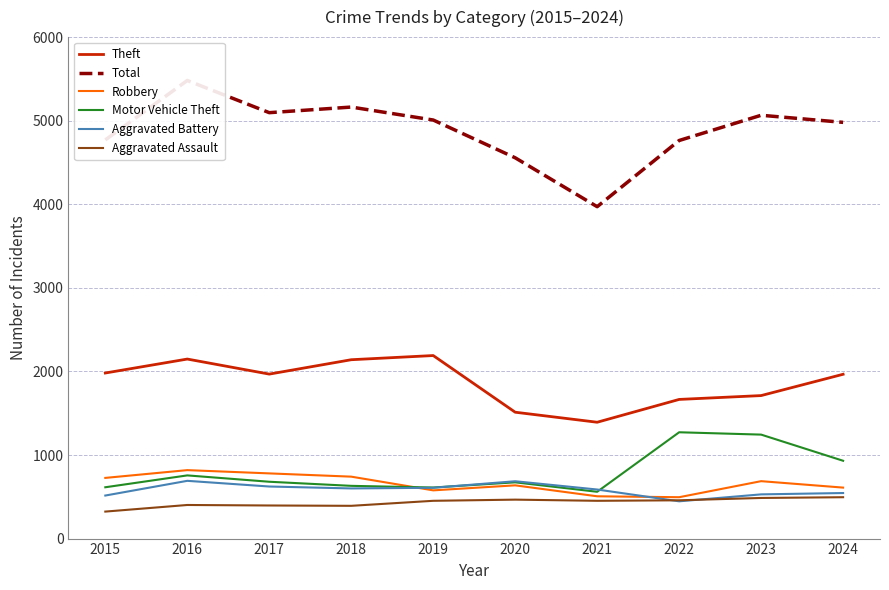

At which label is Aggravated Assault closest to 409?

2016